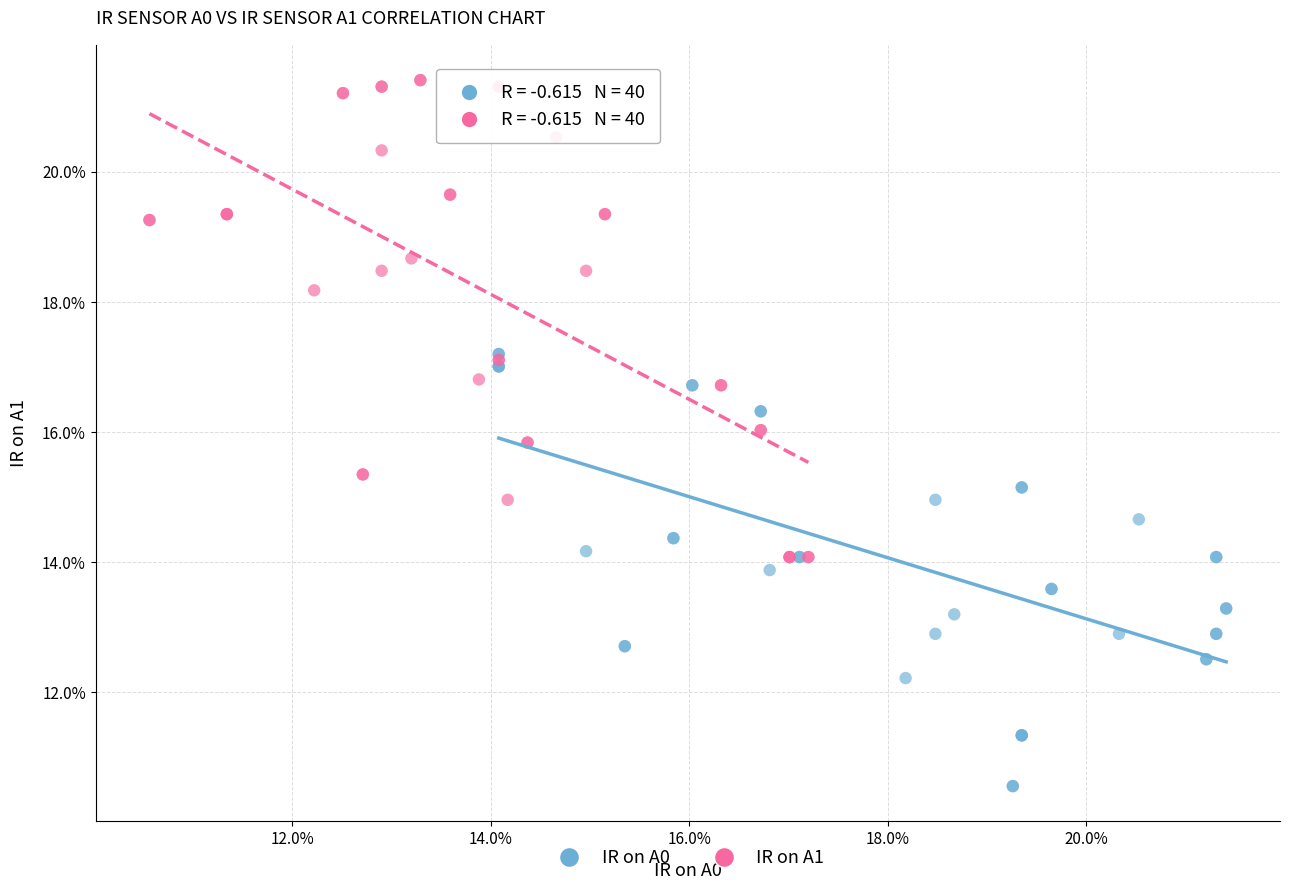

Which series contains the lowest Y value?

IR on A0